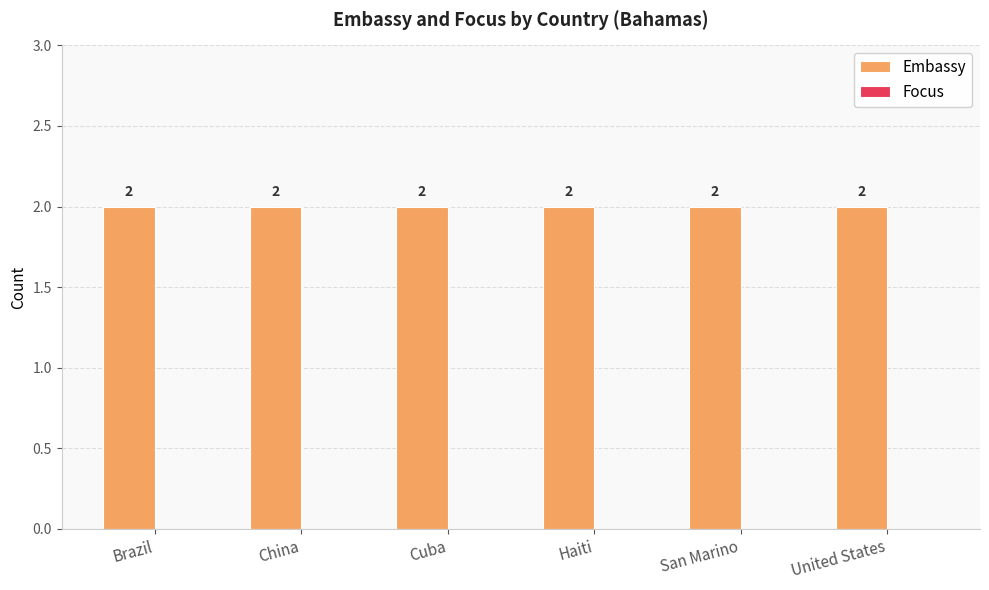

What are all the series names shown in the legend?

Embassy, Focus